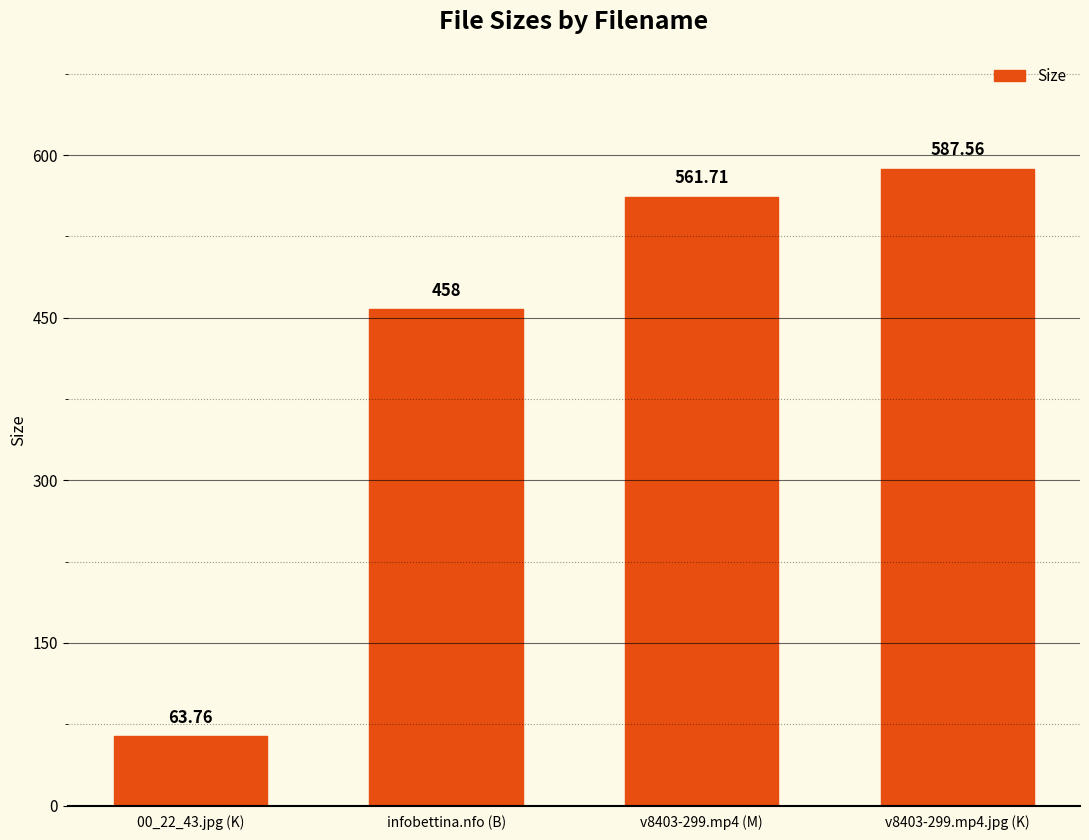

Where is the data nearest to the value 325?

infobettina.nfo (B)